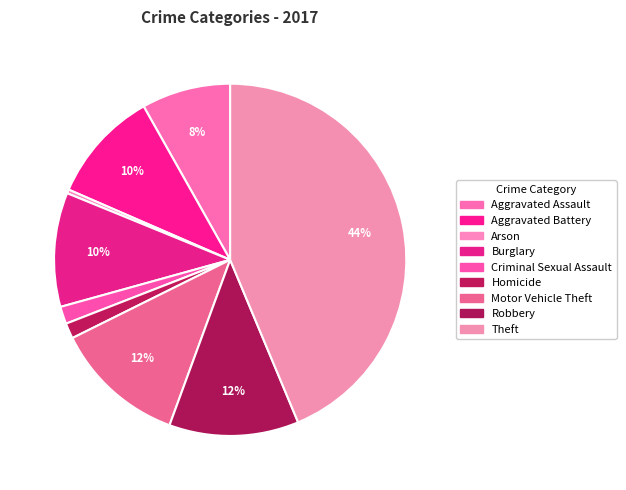

To the nearest percent, what portion does Theft represent?

44%